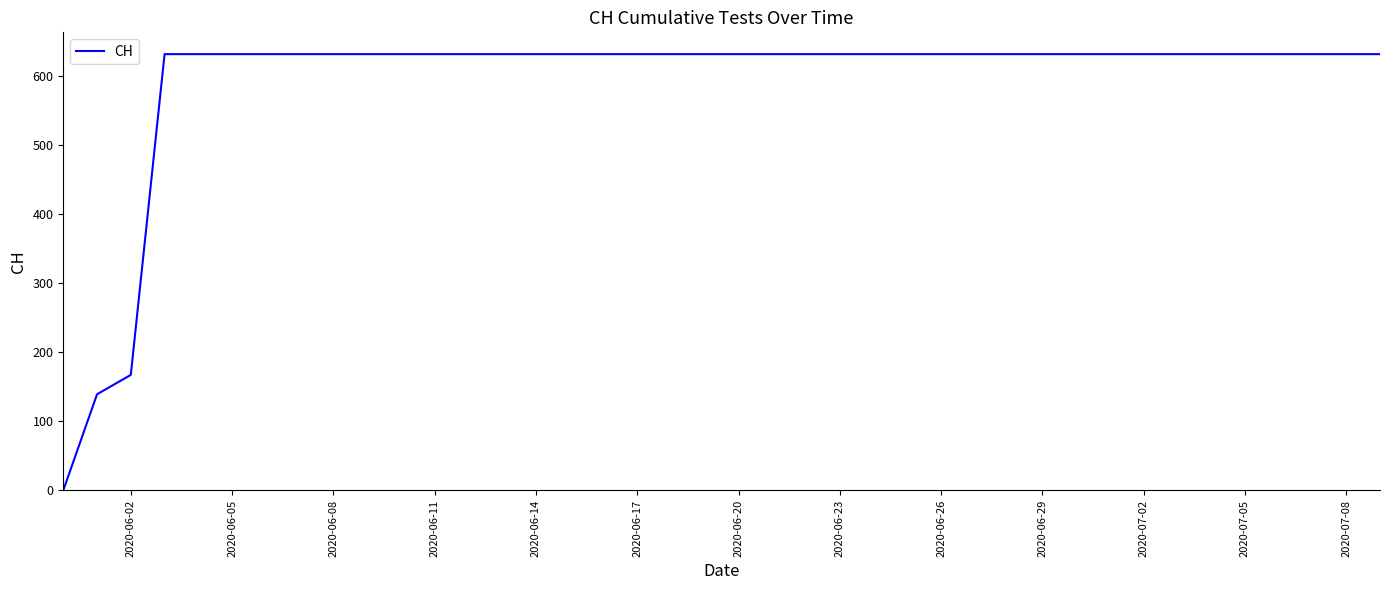

What is the maximum value shown in the chart?

631